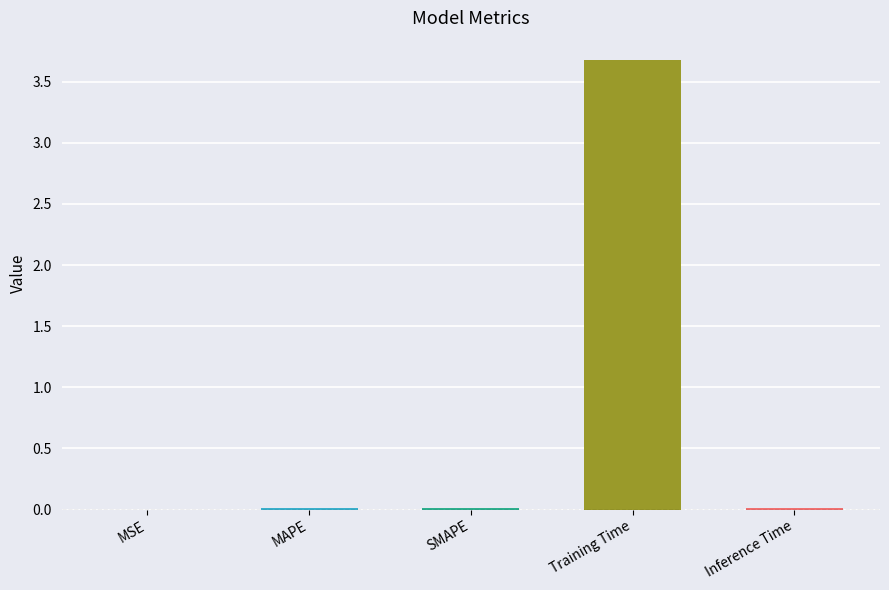

Which label corresponds to the largest value in the chart?

Training Time